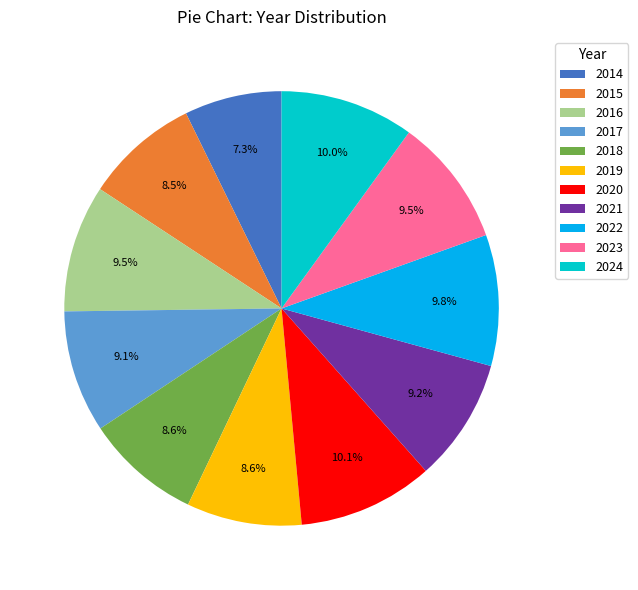

Does any single category account for the majority?

No